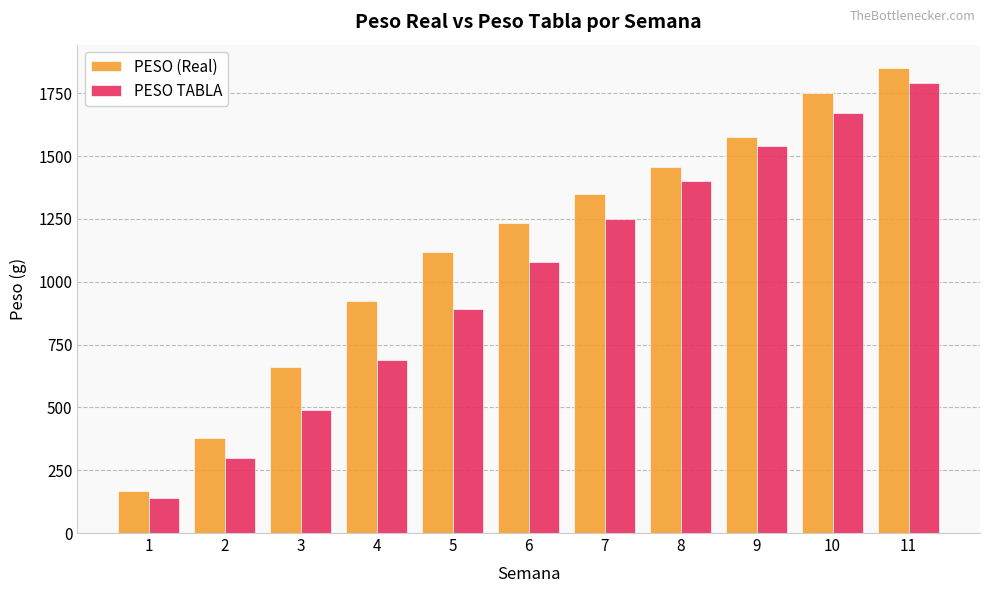

True or false: PESO (Real) has a value of 1750.2 at 10.

True